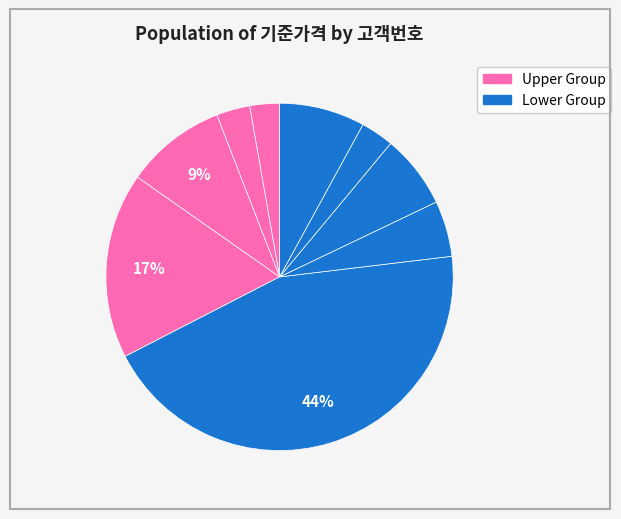

How many slices are in this pie chart?

9